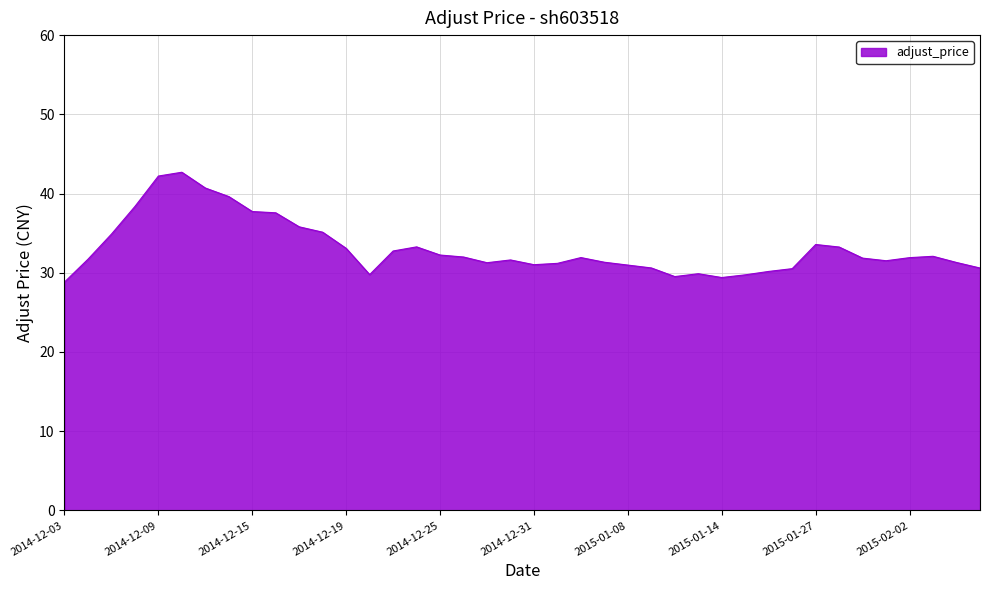

What is the maximum value shown in the chart?

42.7